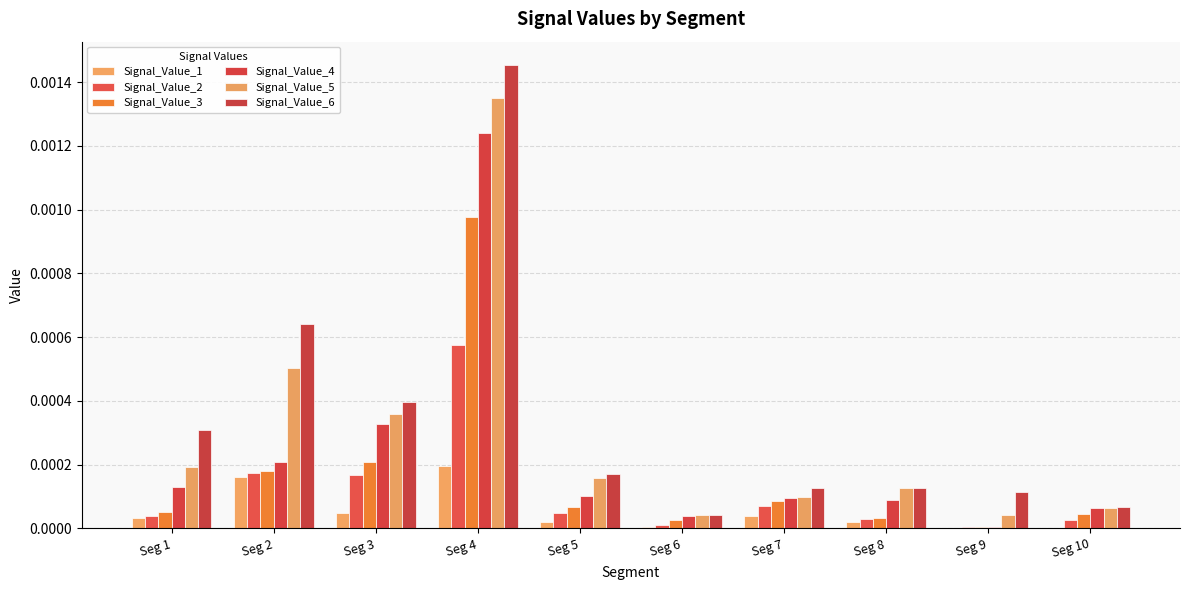

List the series in order of their overall mean, lowest first.

Signal_Value_1, Signal_Value_2, Signal_Value_3, Signal_Value_4, Signal_Value_5, Signal_Value_6